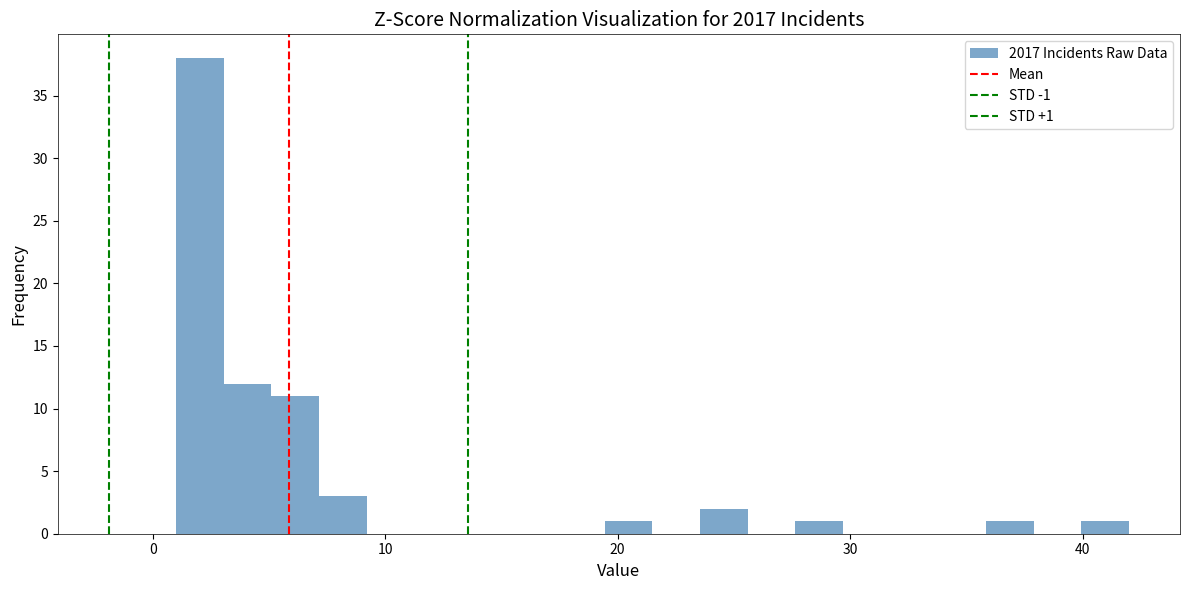

Read against the x-axis, roughly where is the centre of the tallest bar?

2